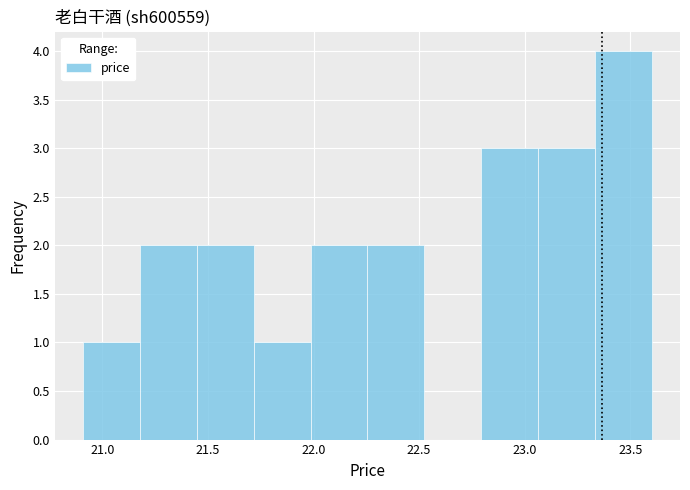

Reading left to right, list every bar in this chart as the range it spans on the x-axis followed by its height. Neither the bar edges nor the heights are printed on the chart, so give them approximately, as read against the axes.

20.90 to 21.20: 1
21.20 to 21.45: 2
21.45 to 21.70: 2
21.70 to 22.00: 1
22.00 to 22.25: 2
22.25 to 22.50: 2
22.50 to 22.80: 0
22.80 to 23.05: 3
23.05 to 23.35: 3
23.35 to 23.60: 4